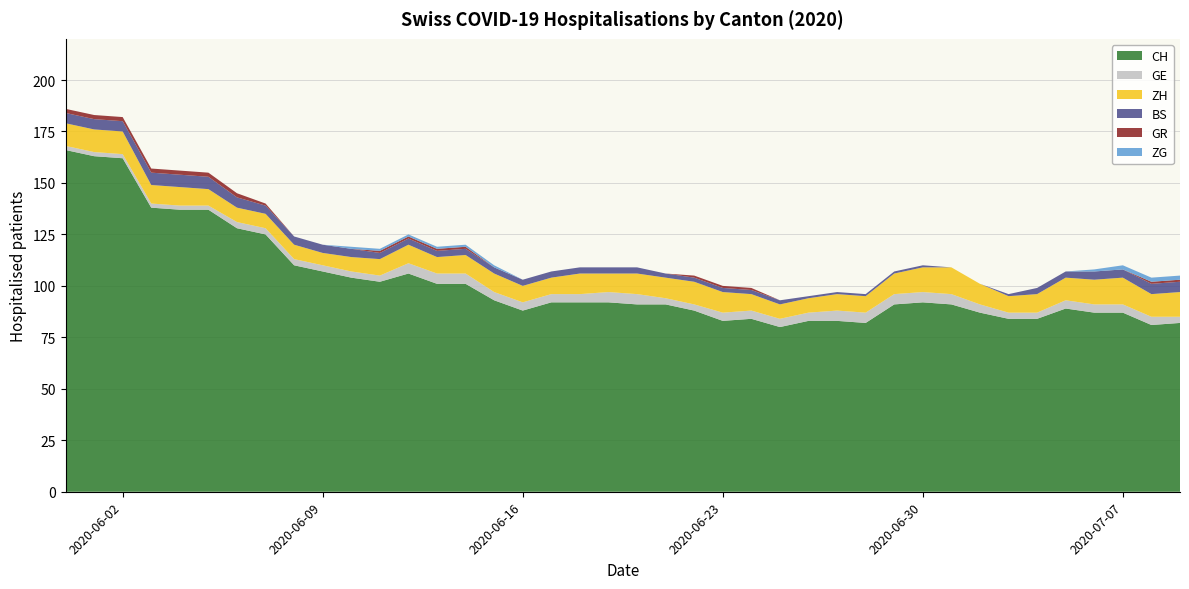

Reading right to left, transcribe all the data shown in this chart.

CH: 2020-07-09=82	2020-07-08=81	2020-07-07=87	2020-07-06=87	2020-07-05=89	2020-07-04=84	2020-07-03=84	2020-07-02=87	2020-07-01=91	2020-06-30=92	2020-06-29=91	2020-06-28=82	2020-06-27=83	2020-06-26=83	2020-06-25=80	2020-06-24=84	2020-06-23=83	2020-06-22=88	2020-06-21=91	2020-06-20=91	2020-06-19=92	2020-06-18=92	2020-06-17=92	2020-06-16=88	2020-06-15=93	2020-06-14=101	2020-06-13=101	2020-06-12=106	2020-06-11=102	2020-06-10=104	2020-06-09=107	2020-06-08=110	2020-06-07=125	2020-06-06=128	2020-06-05=137	2020-06-04=137	2020-06-03=138	2020-06-02=162	2020-06-01=163	2020-05-31=166
GE: 2020-07-09=3	2020-07-08=4	2020-07-07=4	2020-07-06=4	2020-07-05=4	2020-07-04=3	2020-07-03=3	2020-07-02=4	2020-07-01=5	2020-06-30=5	2020-06-29=5	2020-06-28=5	2020-06-27=5	2020-06-26=4	2020-06-25=4	2020-06-24=4	2020-06-23=4	2020-06-22=3	2020-06-21=3	2020-06-20=5	2020-06-19=5	2020-06-18=4	2020-06-17=4	2020-06-16=4	2020-06-15=4	2020-06-14=5	2020-06-13=5	2020-06-12=5	2020-06-11=3	2020-06-10=3	2020-06-09=3	2020-06-08=3	2020-06-07=3	2020-06-06=3	2020-06-05=2	2020-06-04=2	2020-06-03=2	2020-06-02=2	2020-06-01=2	2020-05-31=2
ZH: 2020-07-09=12	2020-07-08=11	2020-07-07=13	2020-07-06=12	2020-07-05=11	2020-07-04=9	2020-07-03=8	2020-07-02=10	2020-07-01=13	2020-06-30=12	2020-06-29=10	2020-06-28=8	2020-06-27=8	2020-06-26=7	2020-06-25=7	2020-06-24=8	2020-06-23=10	2020-06-22=11	2020-06-21=10	2020-06-20=10	2020-06-19=9	2020-06-18=10	2020-06-17=8	2020-06-16=8	2020-06-15=9	2020-06-14=9	2020-06-13=8	2020-06-12=9	2020-06-11=8	2020-06-10=7	2020-06-09=6	2020-06-08=7	2020-06-07=7	2020-06-06=7	2020-06-05=8	2020-06-04=9	2020-06-03=9	2020-06-02=11	2020-06-01=11	2020-05-31=11
BS: 2020-07-09=5	2020-07-08=5	2020-07-07=4	2020-07-06=4	2020-07-05=3	2020-07-04=3	2020-07-03=1	2020-07-02=0	2020-07-01=0	2020-06-30=1	2020-06-29=1	2020-06-28=1	2020-06-27=1	2020-06-26=1	2020-06-25=2	2020-06-24=2	2020-06-23=2	2020-06-22=2	2020-06-21=2	2020-06-20=3	2020-06-19=3	2020-06-18=3	2020-06-17=3	2020-06-16=3	2020-06-15=3	2020-06-14=3	2020-06-13=3	2020-06-12=3	2020-06-11=3	2020-06-10=4	2020-06-09=4	2020-06-08=4	2020-06-07=4	2020-06-06=5	2020-06-05=6	2020-06-04=6	2020-06-03=6	2020-06-02=5	2020-06-01=5	2020-05-31=5
GR: 2020-07-09=1	2020-07-08=1	2020-07-07=0	2020-07-06=0	2020-07-05=0	2020-07-04=0	2020-07-03=0	2020-07-02=0	2020-07-01=0	2020-06-30=0	2020-06-29=0	2020-06-28=0	2020-06-27=0	2020-06-26=0	2020-06-25=0	2020-06-24=1	2020-06-23=1	2020-06-22=1	2020-06-21=0	2020-06-20=0	2020-06-19=0	2020-06-18=0	2020-06-17=0	2020-06-16=0	2020-06-15=0	2020-06-14=1	2020-06-13=1	2020-06-12=1	2020-06-11=1	2020-06-10=0	2020-06-09=0	2020-06-08=0	2020-06-07=1	2020-06-06=2	2020-06-05=2	2020-06-04=2	2020-06-03=2	2020-06-02=2	2020-06-01=2	2020-05-31=2
ZG: 2020-07-09=2	2020-07-08=2	2020-07-07=2	2020-07-06=1	2020-07-05=0	2020-07-04=0	2020-07-03=0	2020-07-02=0	2020-07-01=0	2020-06-30=0	2020-06-29=0	2020-06-28=0	2020-06-27=0	2020-06-26=0	2020-06-25=0	2020-06-24=0	2020-06-23=0	2020-06-22=0	2020-06-21=0	2020-06-20=0	2020-06-19=0	2020-06-18=0	2020-06-17=0	2020-06-16=0	2020-06-15=1	2020-06-14=1	2020-06-13=1	2020-06-12=1	2020-06-11=1	2020-06-10=1	2020-06-09=0	2020-06-08=0	2020-06-07=0	2020-06-06=0	2020-06-05=0	2020-06-04=0	2020-06-03=0	2020-06-02=0	2020-06-01=0	2020-05-31=0